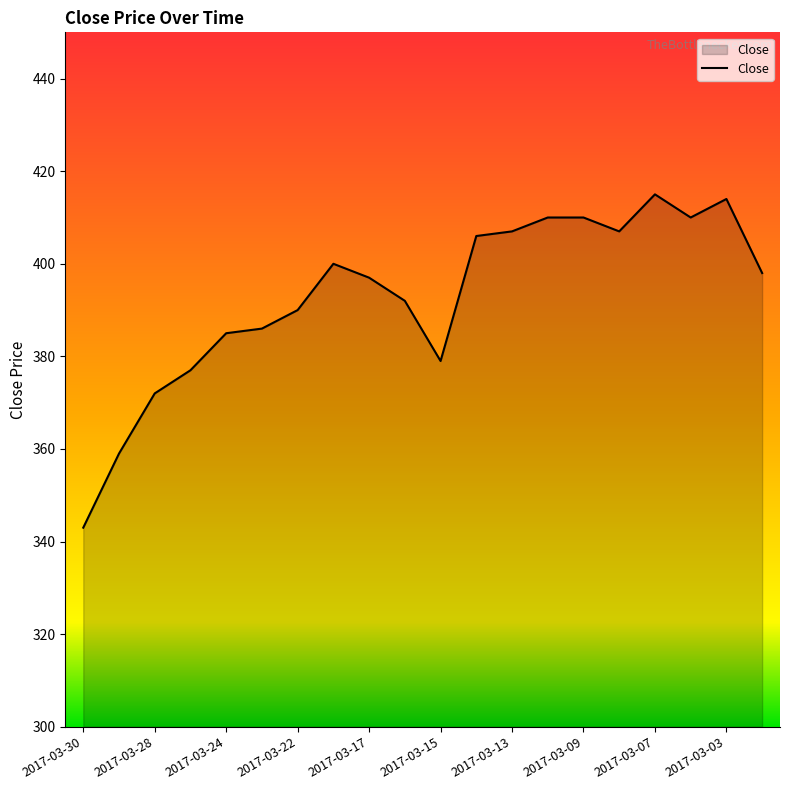

What is the greatest value displayed?

415